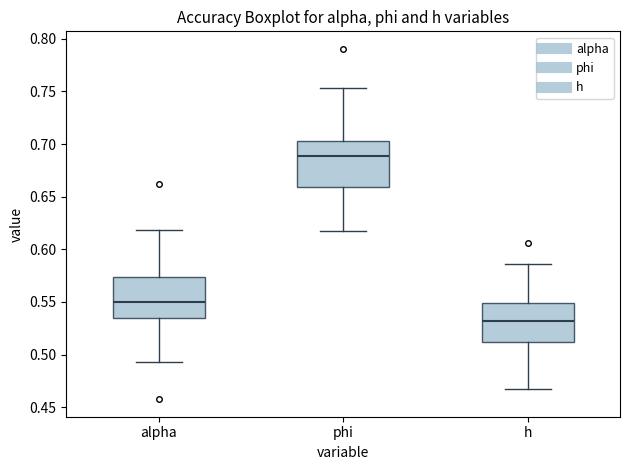

Reading left to right, transcribe this box plot: for each box, give where its median line is, the range the box spans, and where its two whiskers end, as read against the y-axis. The values are not printed on the chart, so give them approximately, as read against the axis.

alpha: median 0.550, box 0.535 to 0.575, whiskers 0.490 to 0.620
phi: median 0.690, box 0.660 to 0.705, whiskers 0.615 to 0.755
h: median 0.530, box 0.510 to 0.550, whiskers 0.465 to 0.585